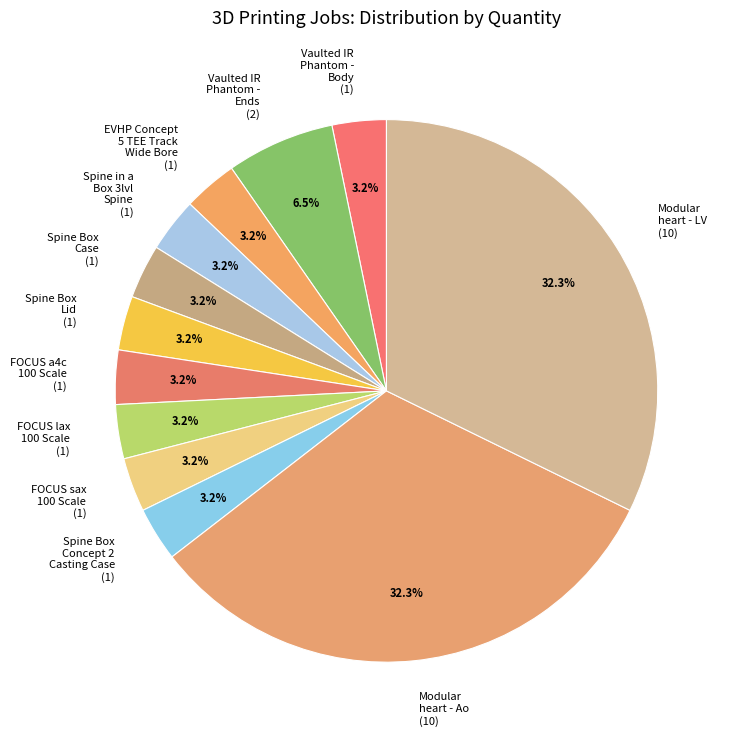

What percentage is the Spine Box Concept 2 Casting Case slice, to the nearest percent?

3%